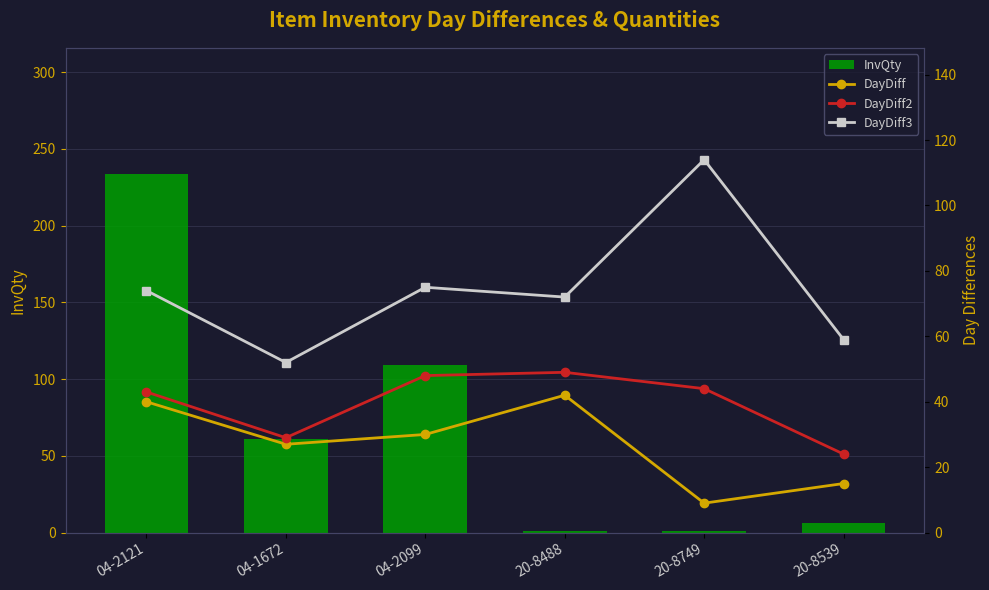

At which label does DayDiff2 reach its peak?

20-8488